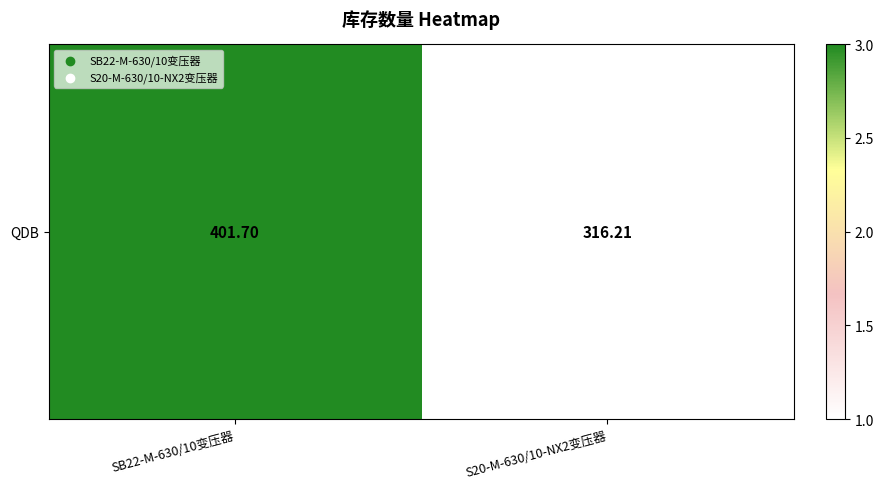

Reading left to right, transcribe all the data shown in this chart.

SB22-M-630/10变压器=3	S20-M-630/10-NX2变压器=1